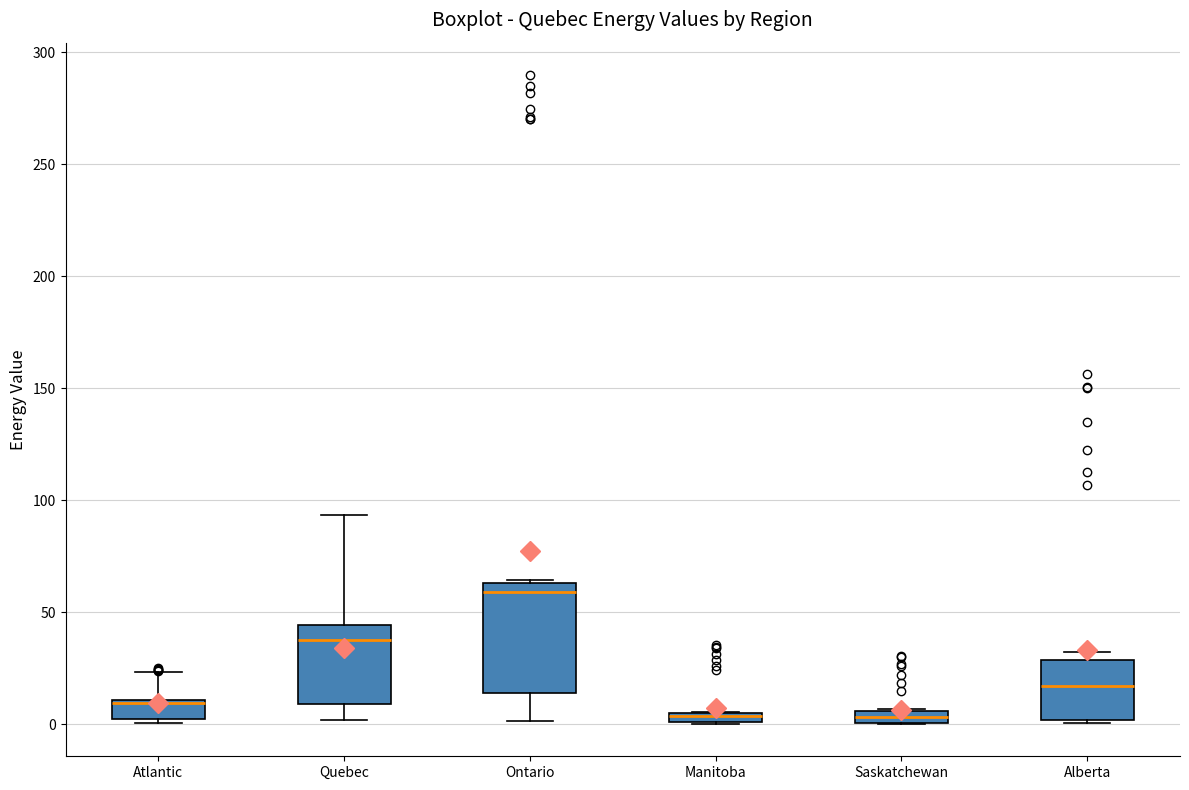

Where does the median line of the box for Alberta sit on the y-axis? The values are not printed on the chart, so give them approximately, as read against the axis.

15